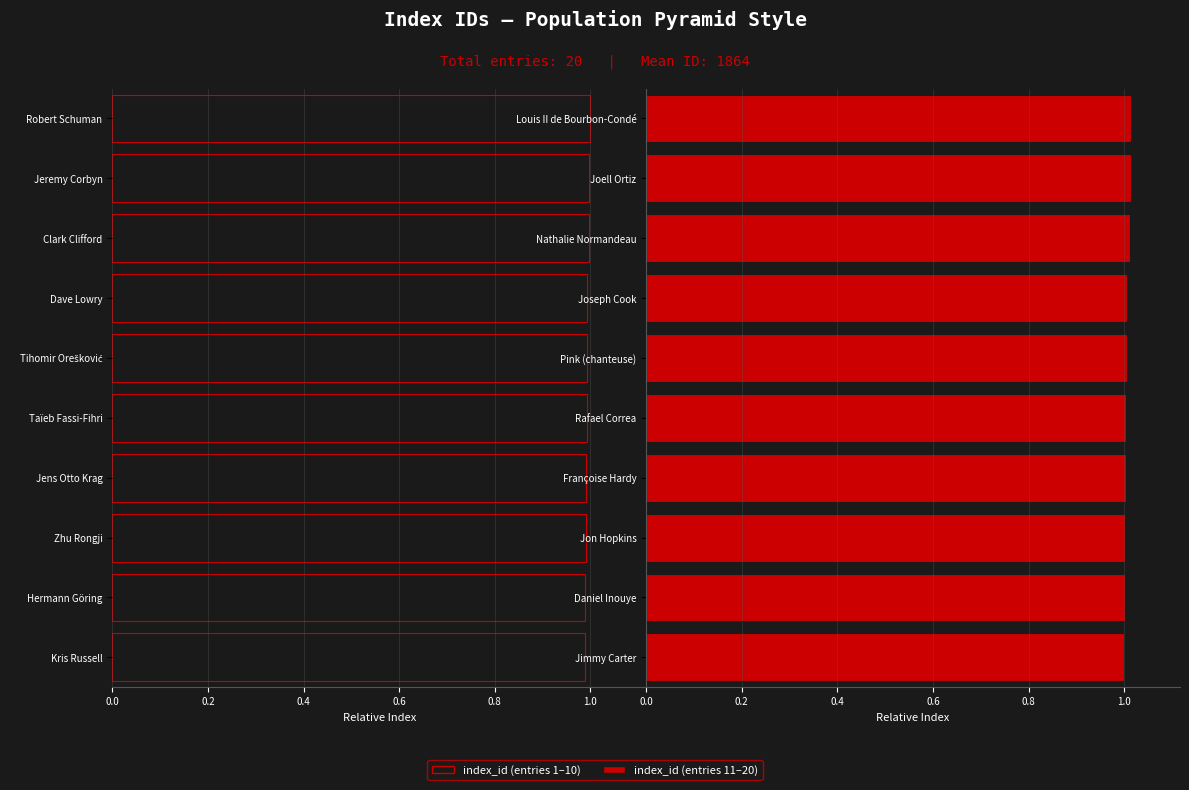

Rank the series by their maximum value, from lowest to highest.

index_id (left half), index_id (right half)